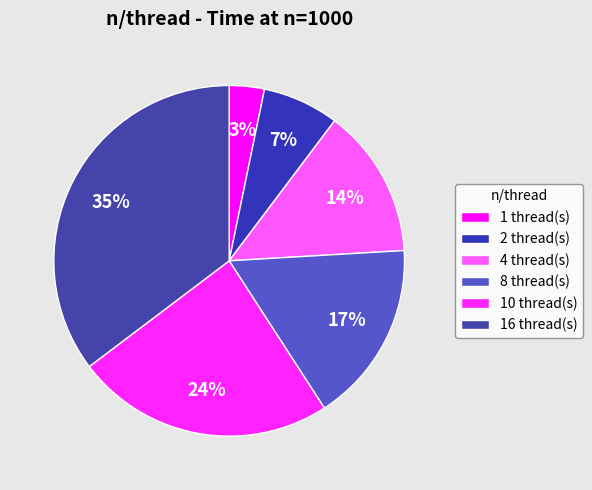

Does any single category account for the majority?

No